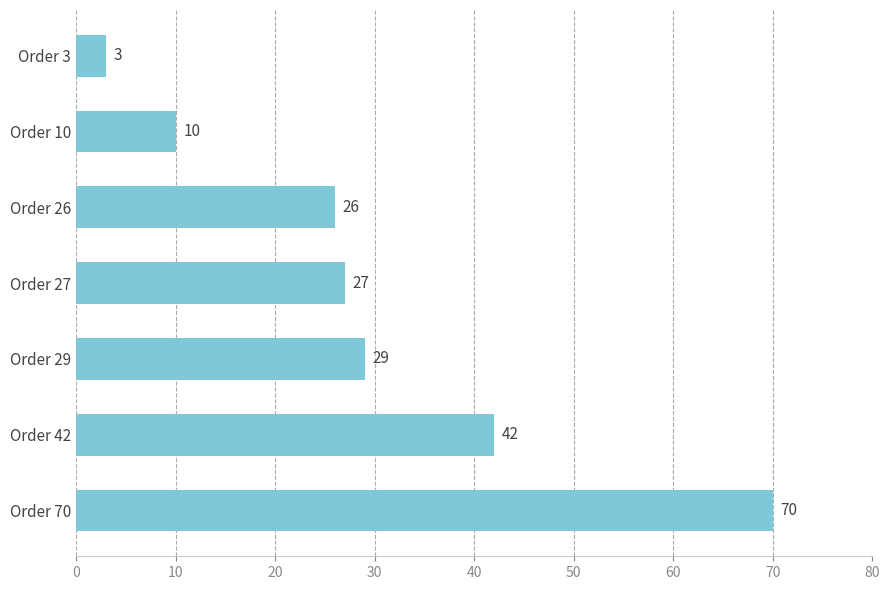

How many values are between 10 and 42?

5